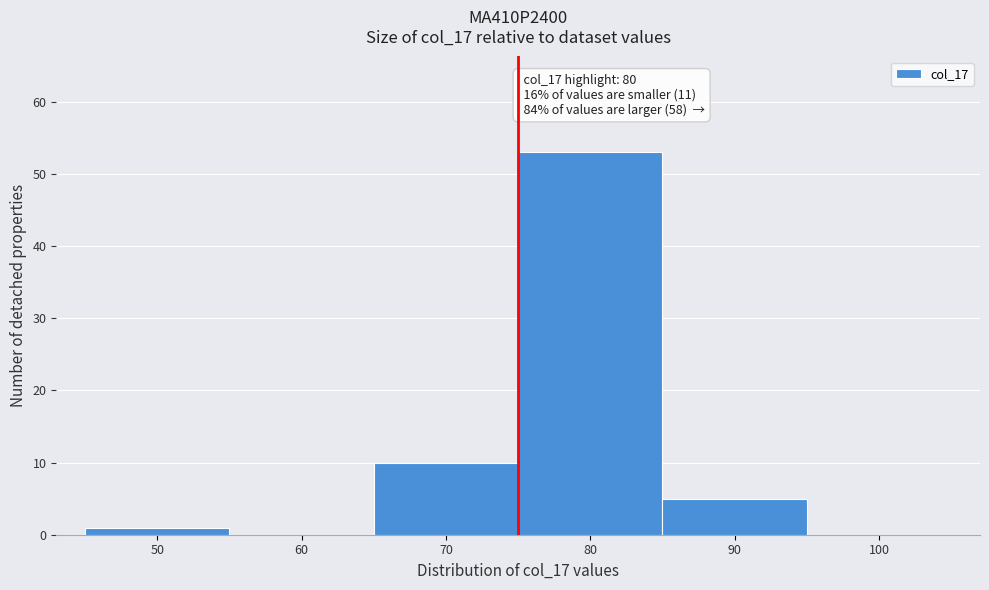

Reading left to right, what are all the values shown in this chart?

50=1	60=0	70=10	80=53	90=5	100=0